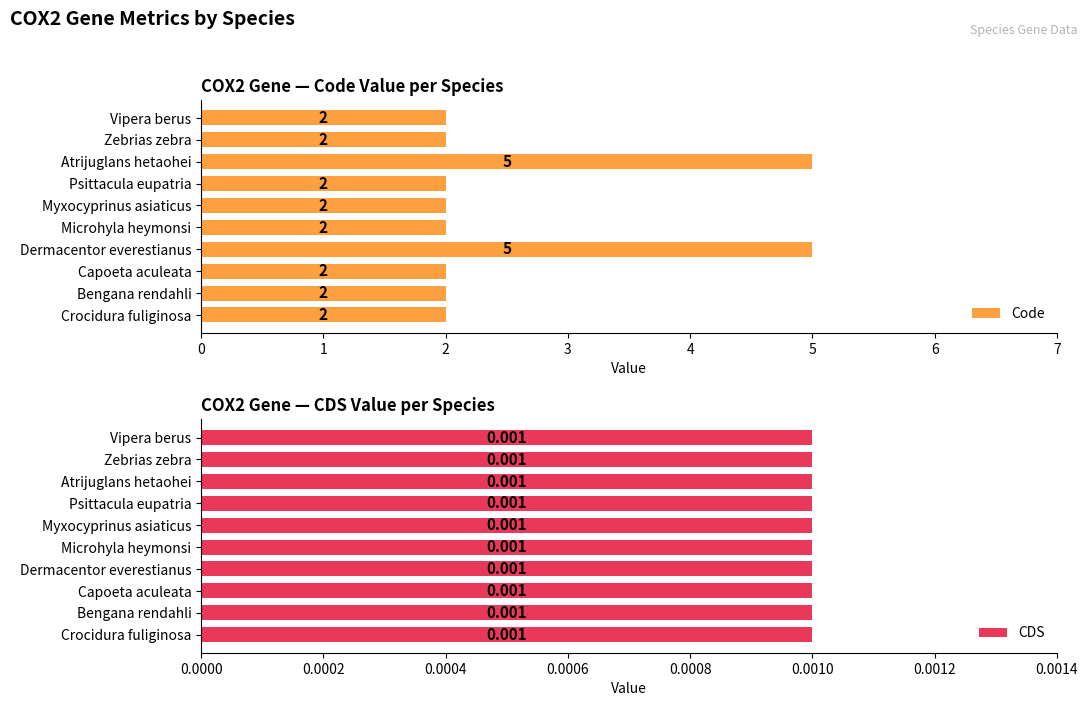

What is the sum of all Code values?

26